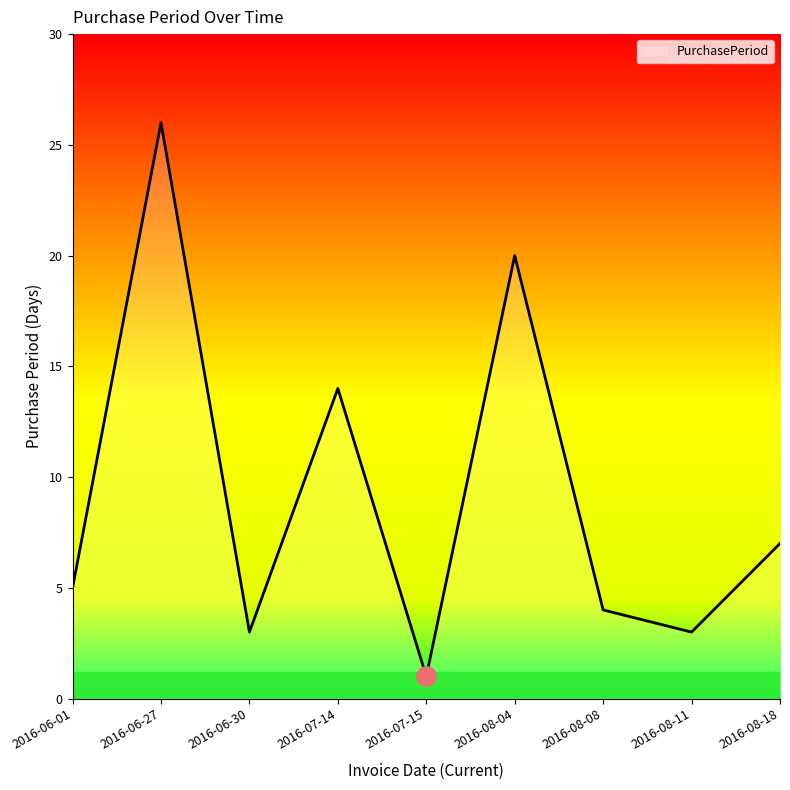

What position from the right is 2016-08-08?

3